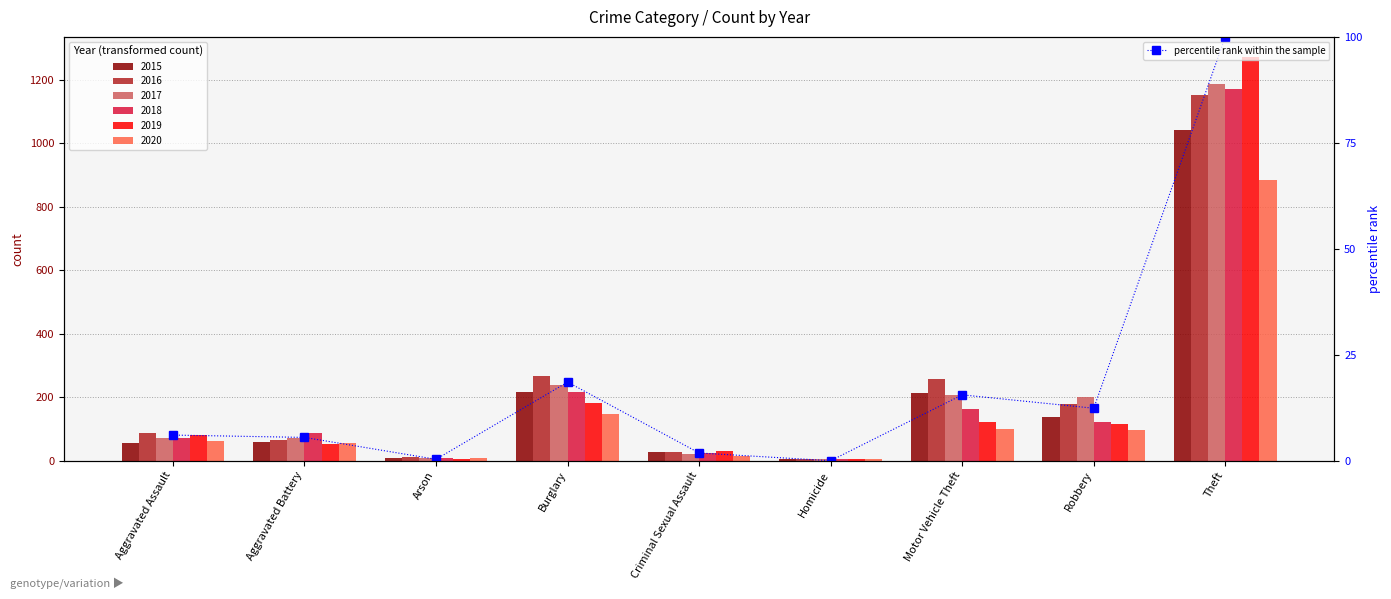

At which category does the chart reach its peak across all series?

Theft